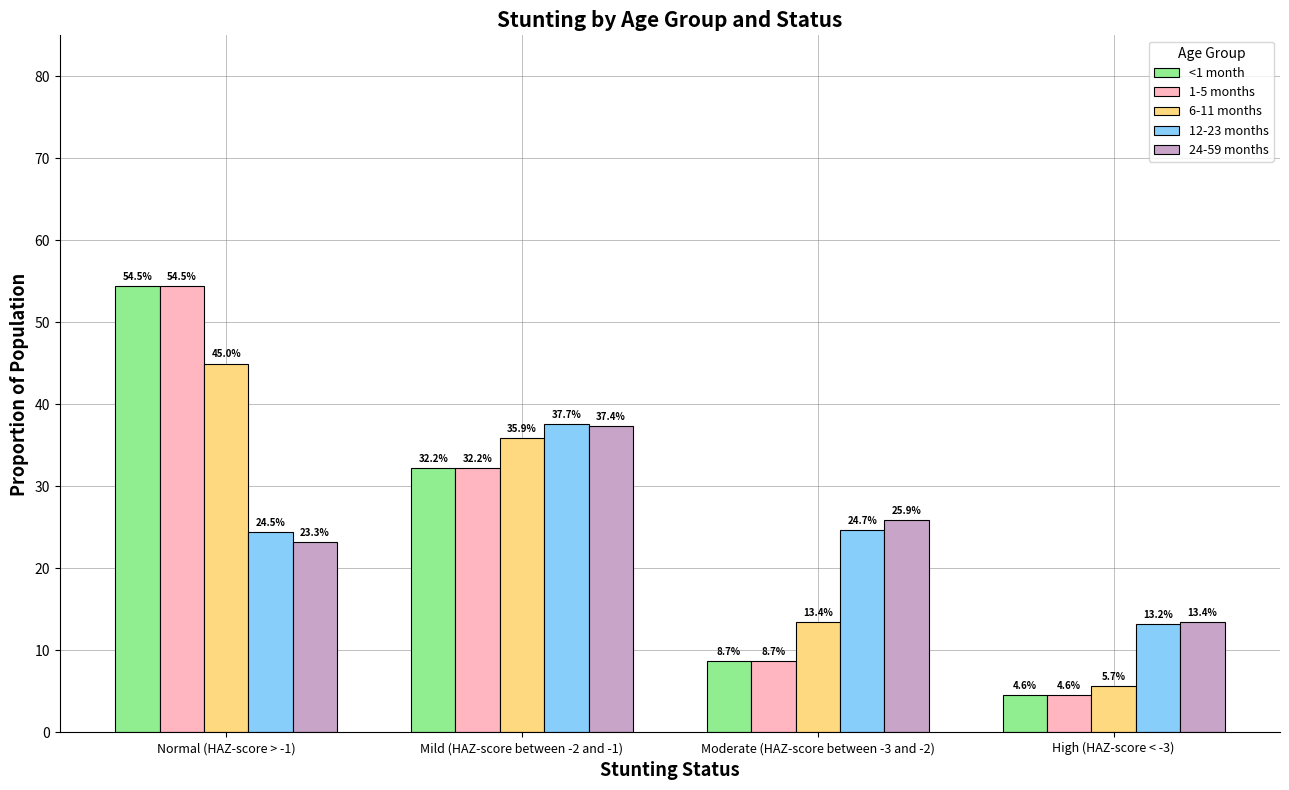

What are all the series names shown in the legend?

<1 month, 1-5 months, 6-11 months, 12-23 months, 24-59 months